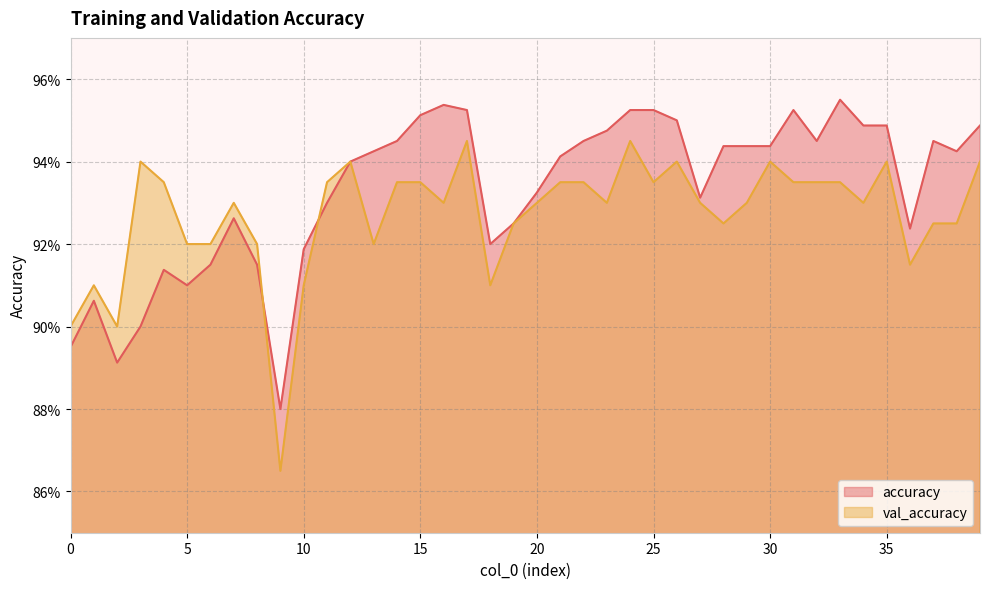

At which category does val_accuracy reach its first local peak?

1